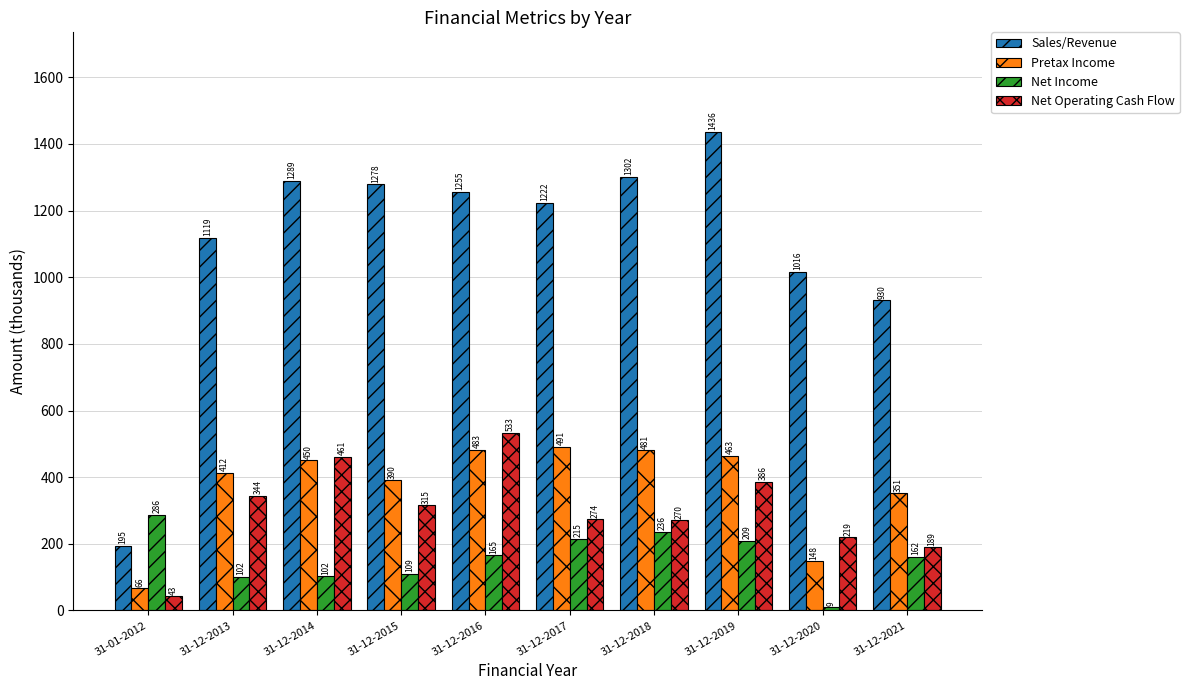

Is it true that Pretax Income equals 789.7 at 31-12-2017?

False